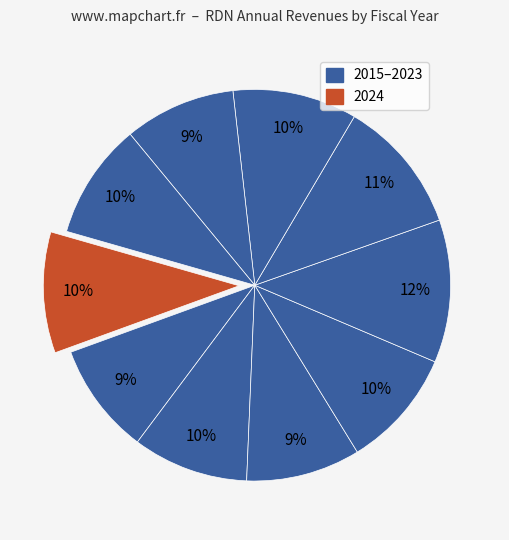

Count the number of slices in the pie.

10